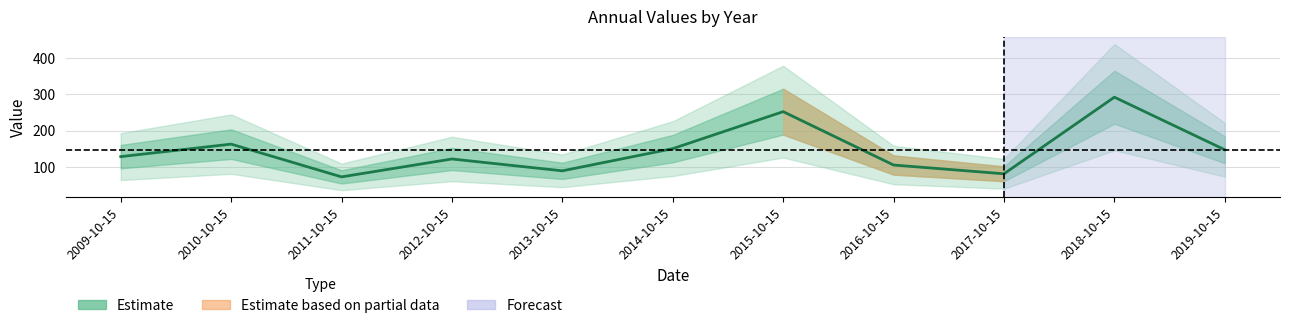

What is the value of the 8th point from the left?

105.7